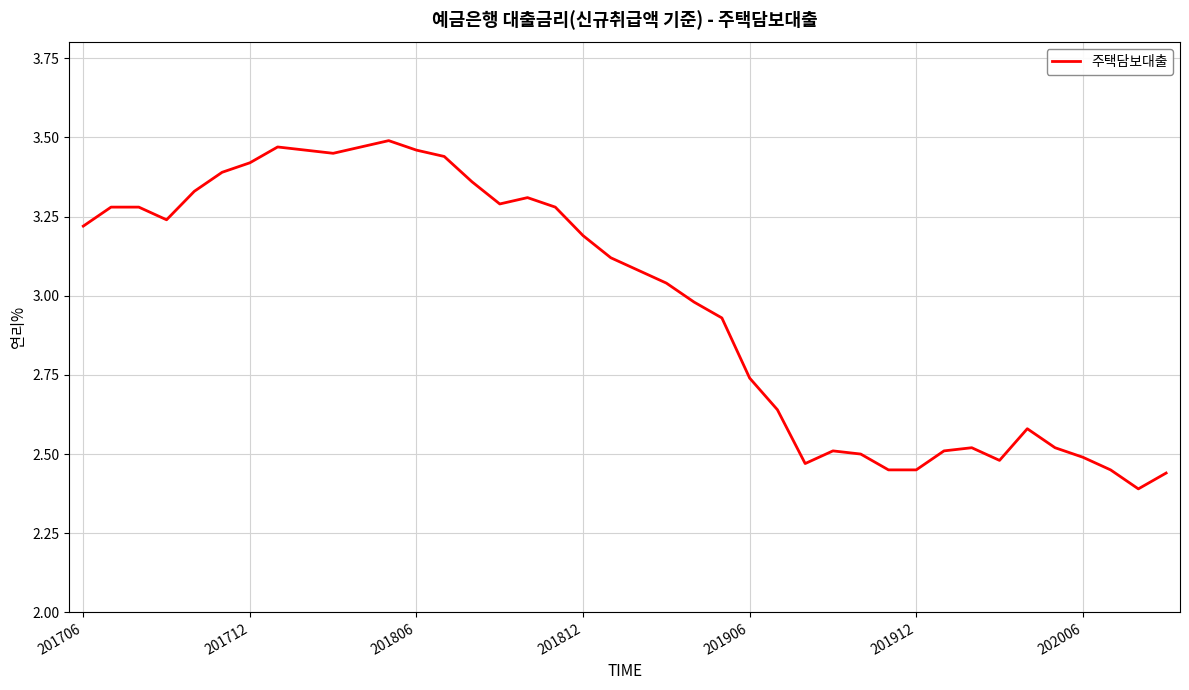

Where does the data first go above 3?

201706